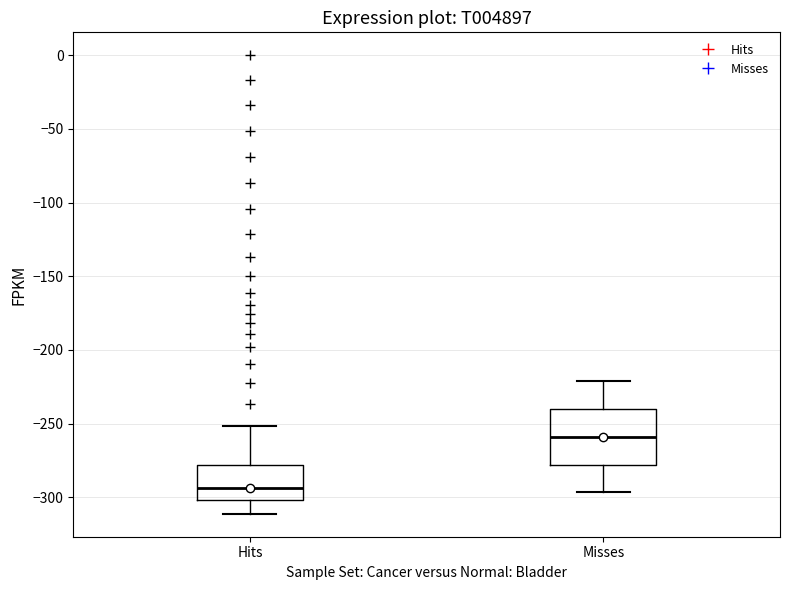

Comparing the boxes themselves (not the whiskers), which one is the tallest?

Misses